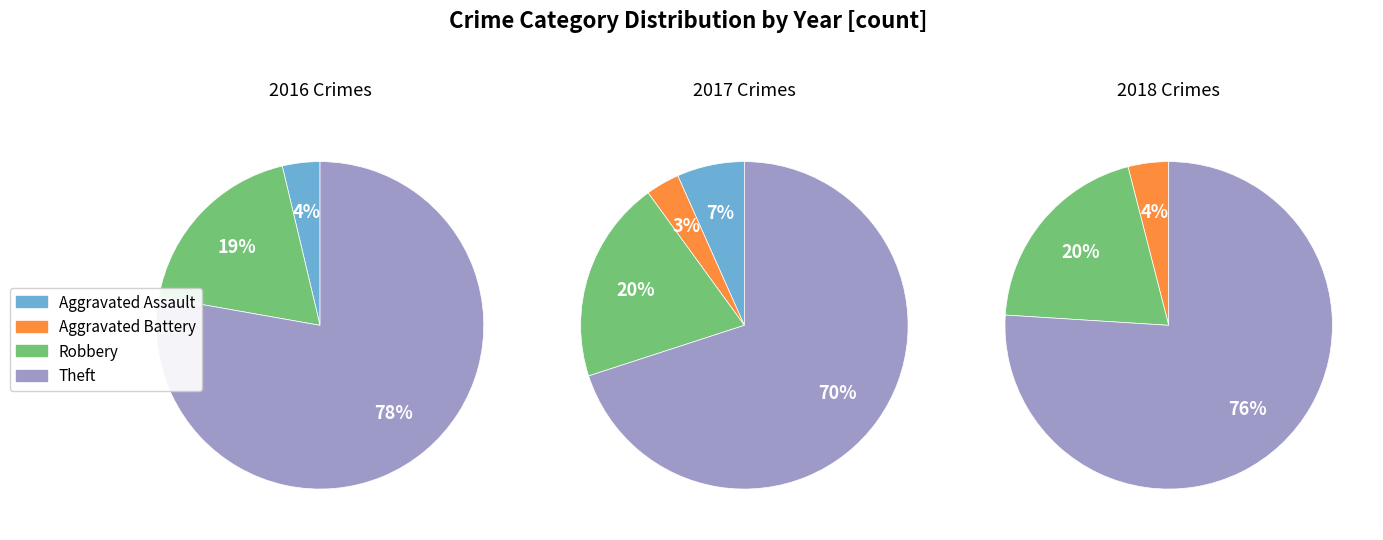

To the nearest percent, what percentage of the pie is Robbery?

20%